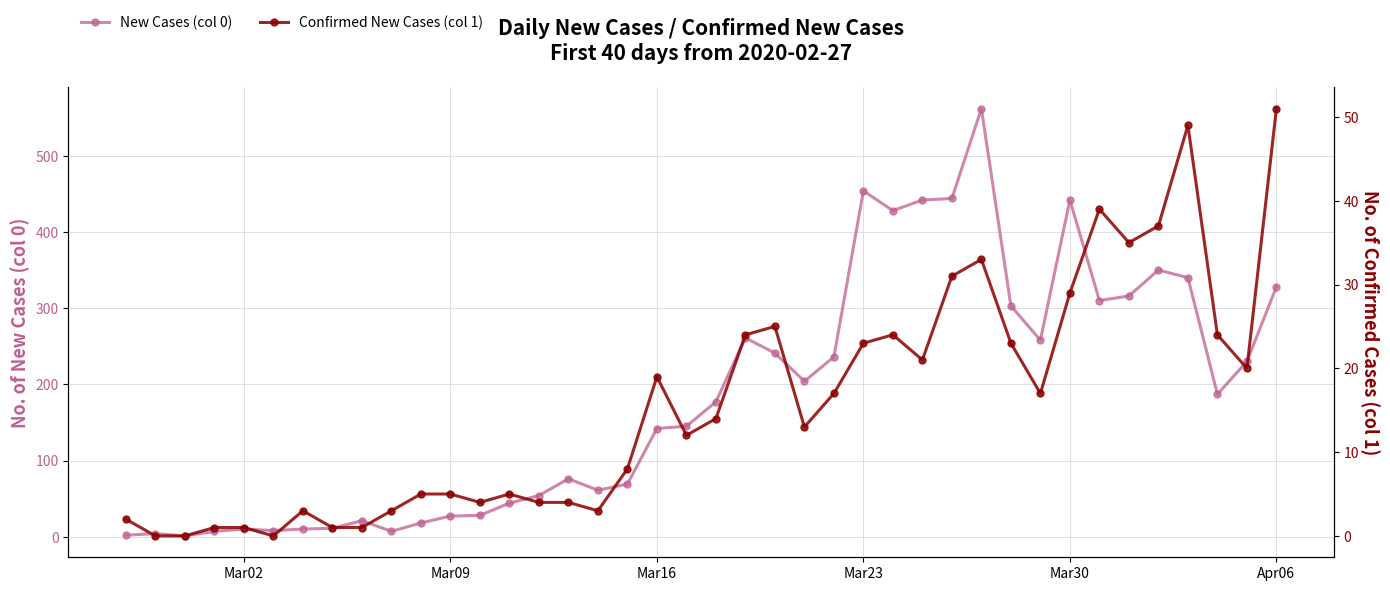

The New Cases (col 0) series shows 142 at Mar16. True or false?

True